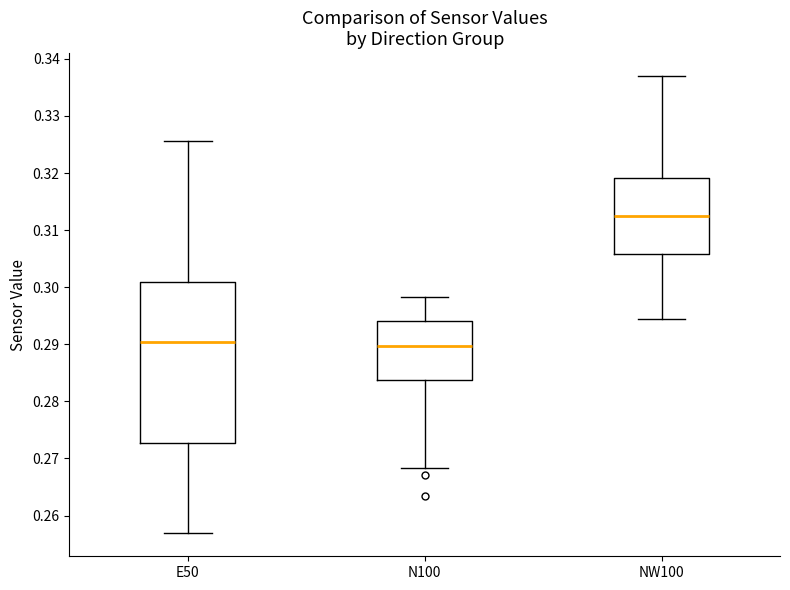

Where is the upper edge of the box for N100 on the y-axis? The values are not printed on the chart, so give them approximately, as read against the axis.

0.294